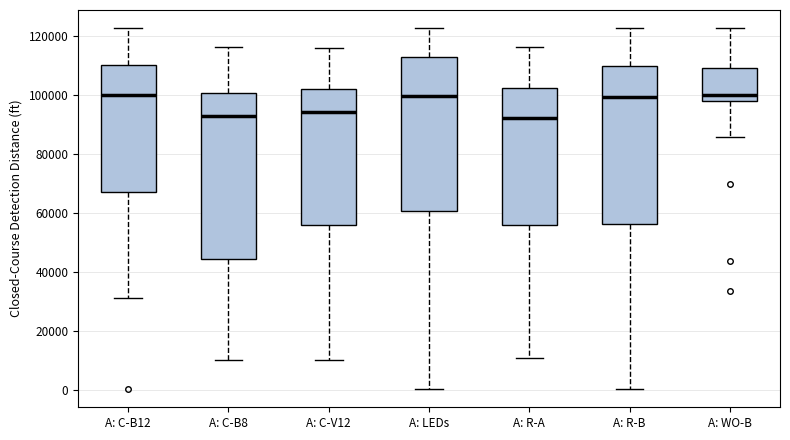

Where does the lower whisker of the box for A: R-B end on the y-axis? The values are not printed on the chart, so give them approximately, as read against the axis.

0